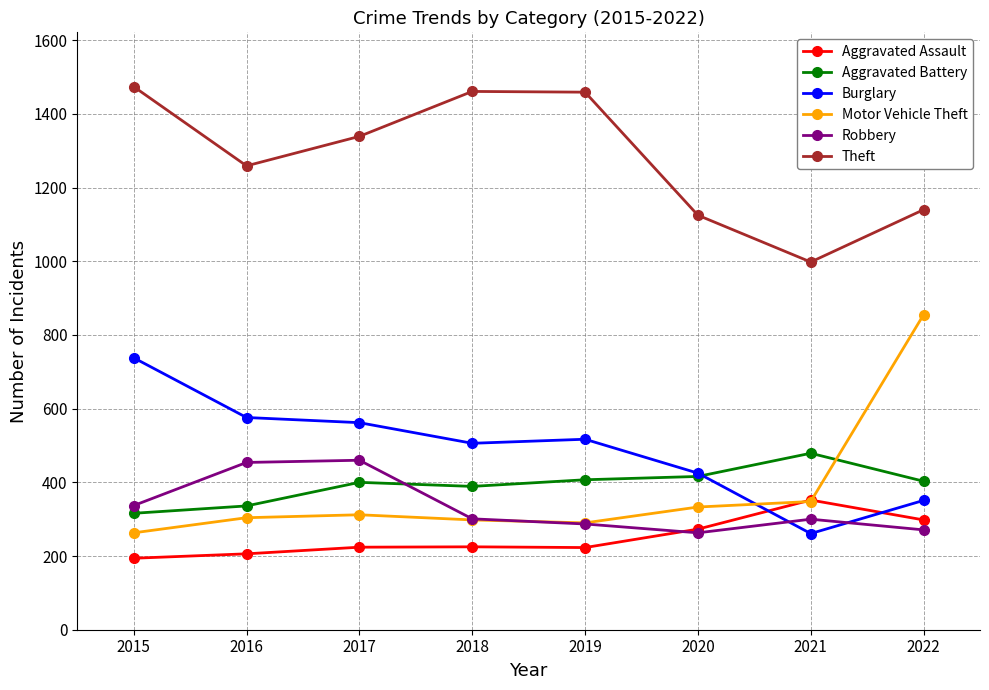

Where is Robbery nearest to the value 361?

2015